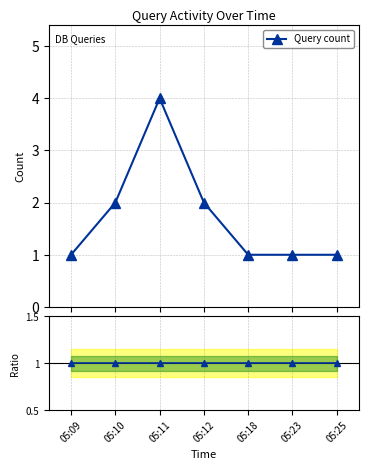

What is the change in value from 05:12 to 05:25?

-1